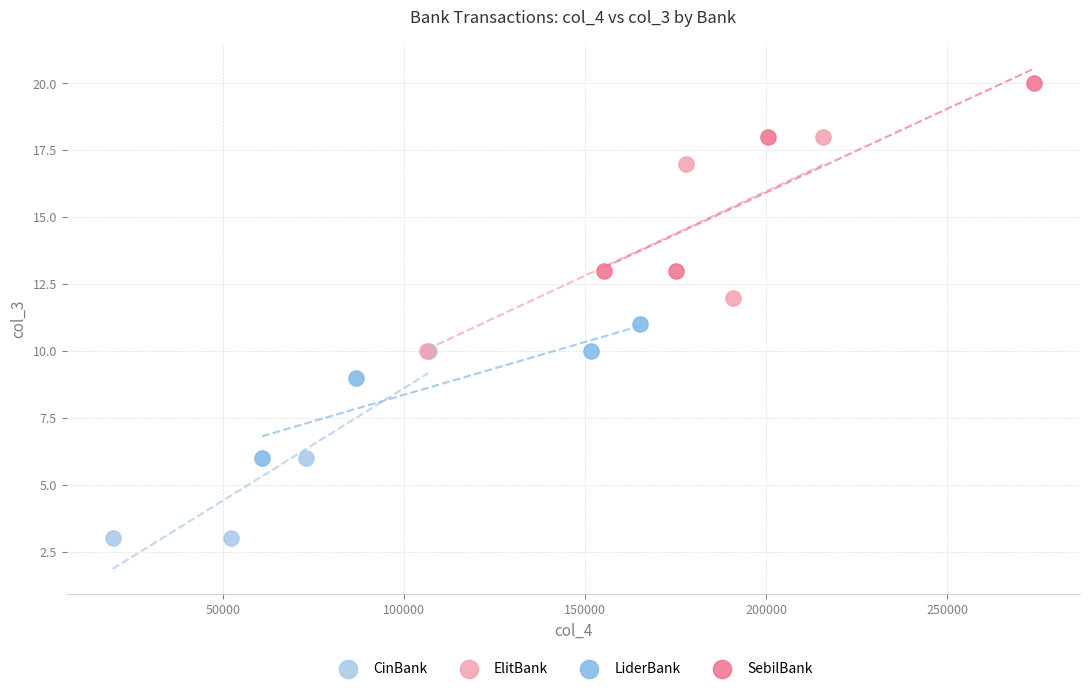

Which series reaches the maximum Y coordinate?

SebilBank